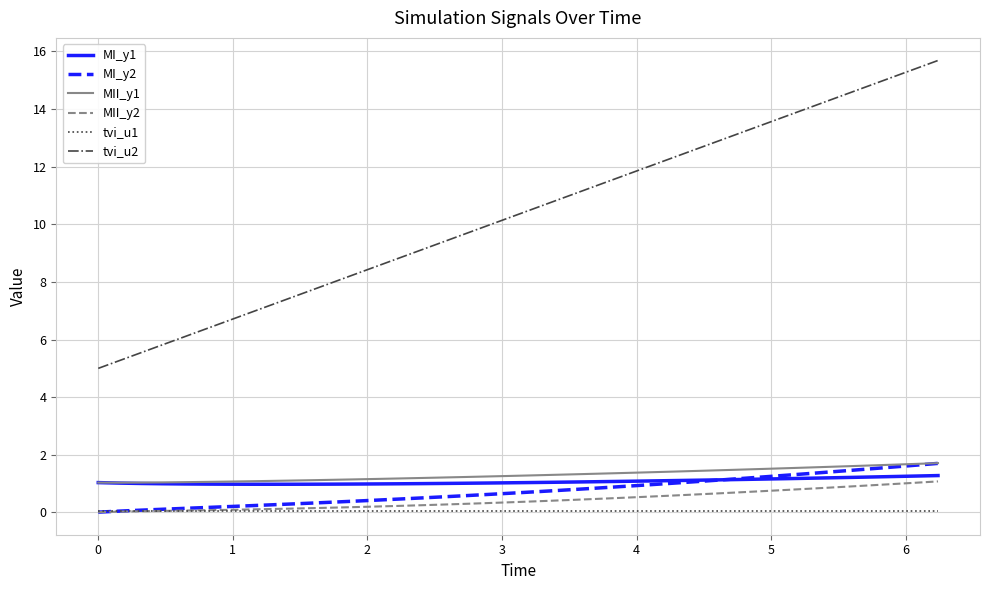

True or false: tvi_u2 and MI_y2 cross at least once.

False